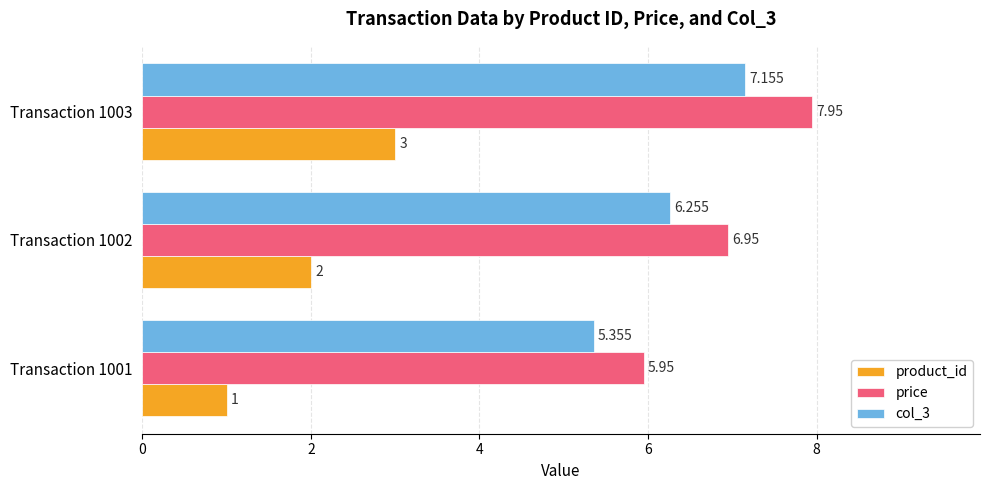

Is the value of col_3 at Transaction 1001 greater than the value of price at Transaction 1002?

No